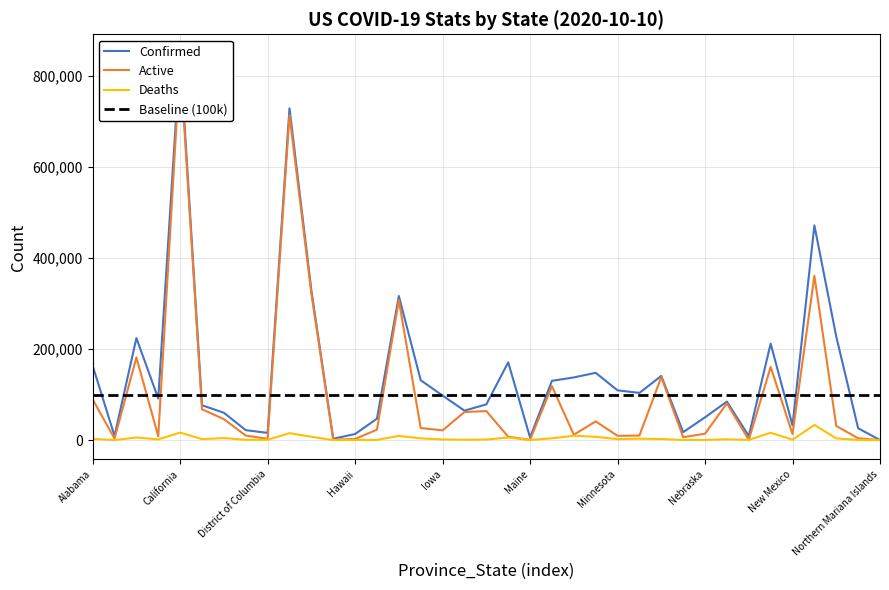

True or false: Active has a value of 859 at Guam.

True